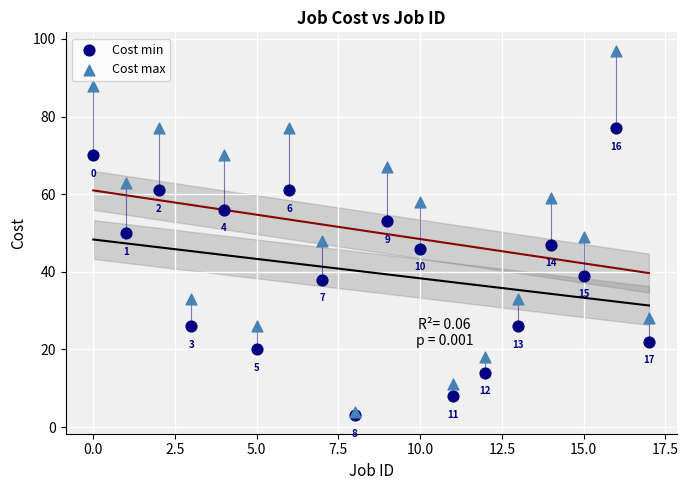

Which series has the largest Y range (max minus min)?

Cost max